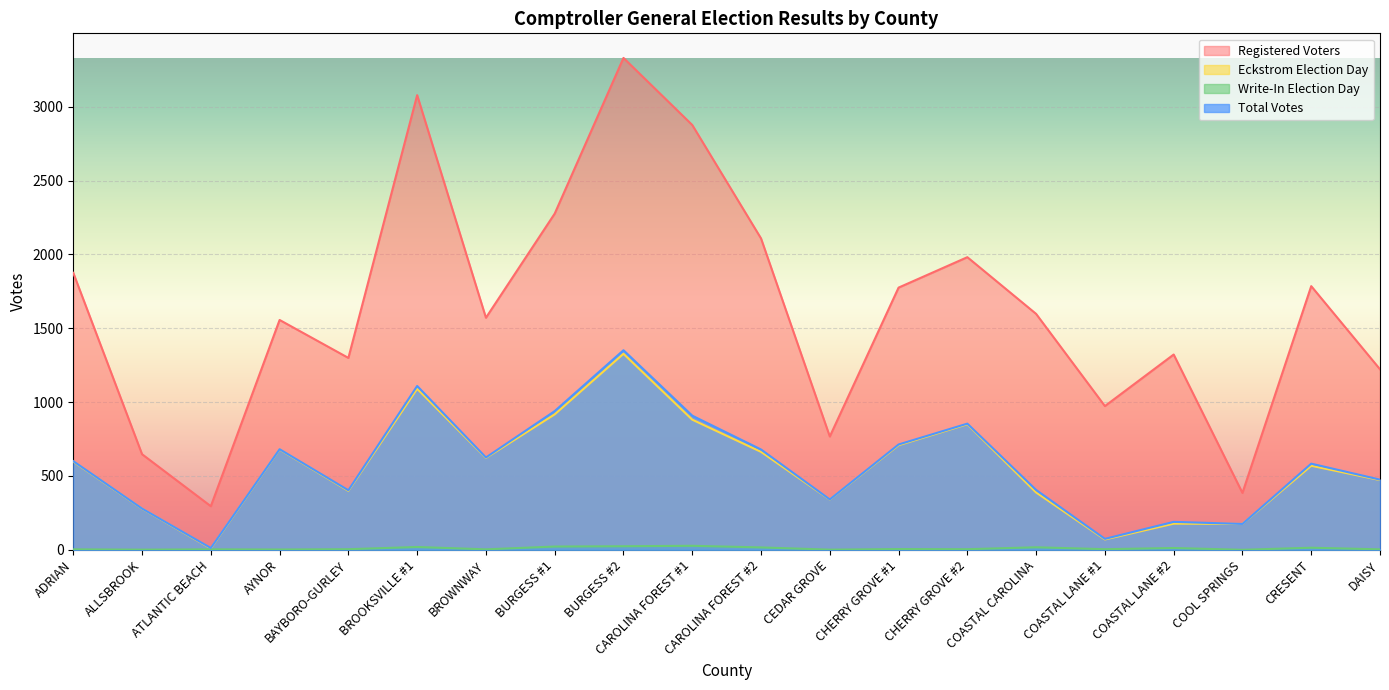

Reading left to right, what are all the values shown in this chart?

Registered Voters: 1875	647	295	1556	1299	3078	1571	2276	3330	2876	2108	767	1775	1981	1597	973	1322	385	1785	1222
Eckstrom Election Day: 597	278	9	679	399	1090	622	917	1327	881	663	340	708	850	388	70	177	175	569	472
Write-In Election Day: 3	1	3	2	4	19	3	22	24	27	16	1	5	4	17	4	12	0	14	3
Total Votes: 600	279	12	681	403	1109	625	939	1351	908	679	341	713	854	405	74	189	175	583	475